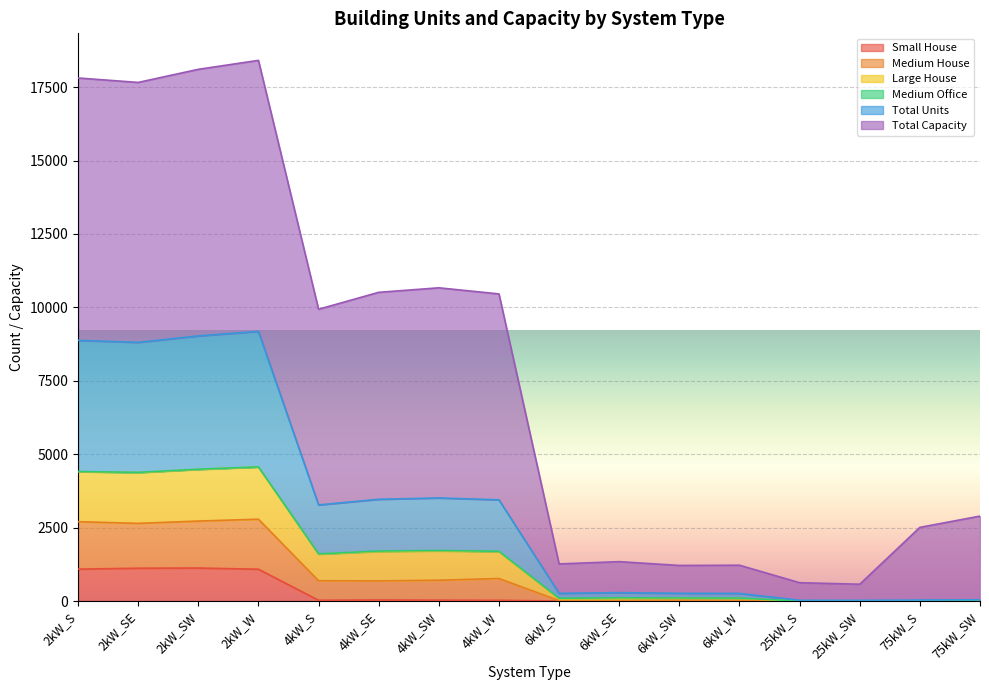

Does the chart display data point markers on the line(s)?

No